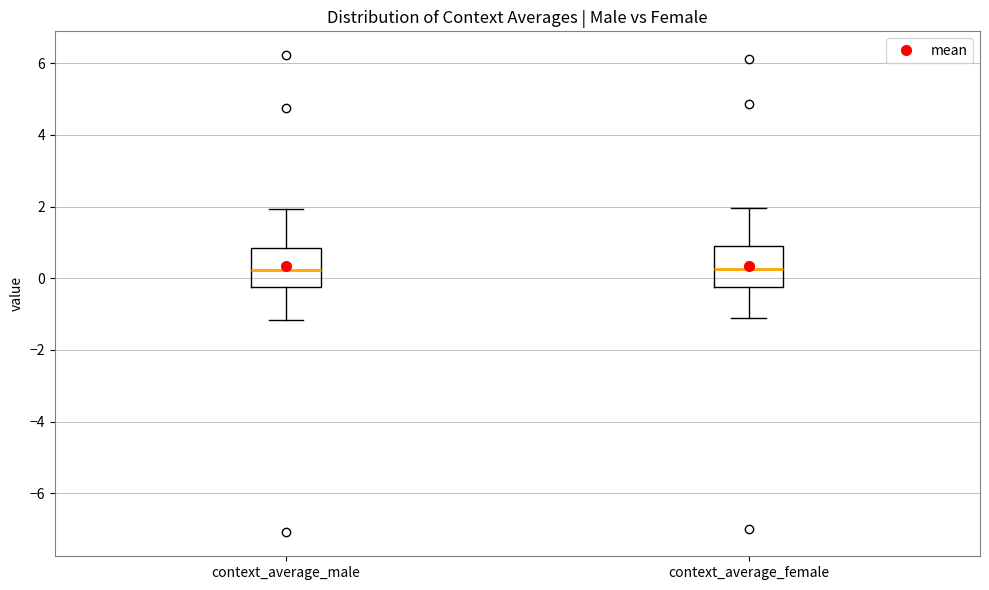

Reading left to right, read every box against the y-axis: the position of its median line, the range the box covers, and the ends of its whiskers. The values are not printed on the chart, so give them approximately, as read against the axis.

context_average_male: median 0.2, box -0.2 to 0.8, whiskers -1.2 to 2.0
context_average_female: median 0.2, box -0.2 to 0.8, whiskers -1.0 to 2.0